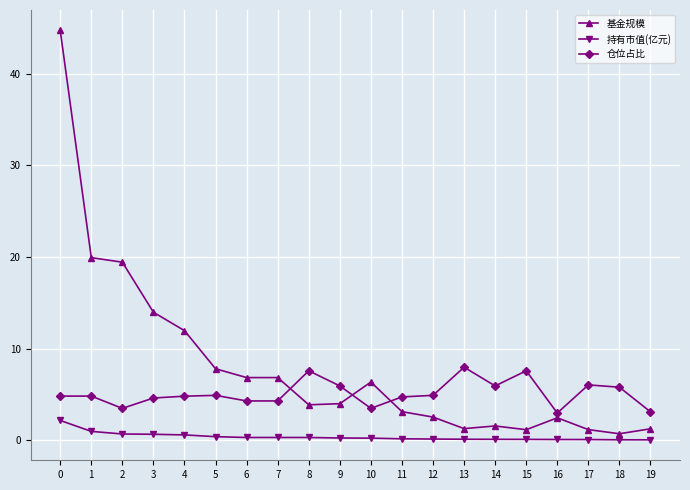

True or false: 仓位占比 and 持有市值(亿元) cross at least once.

False